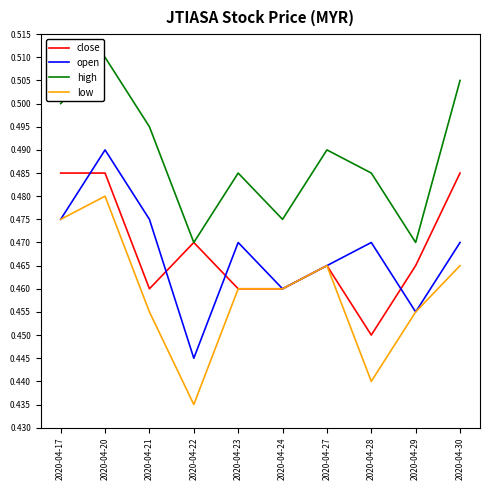

Which category has the lowest value across all series?

2020-04-22